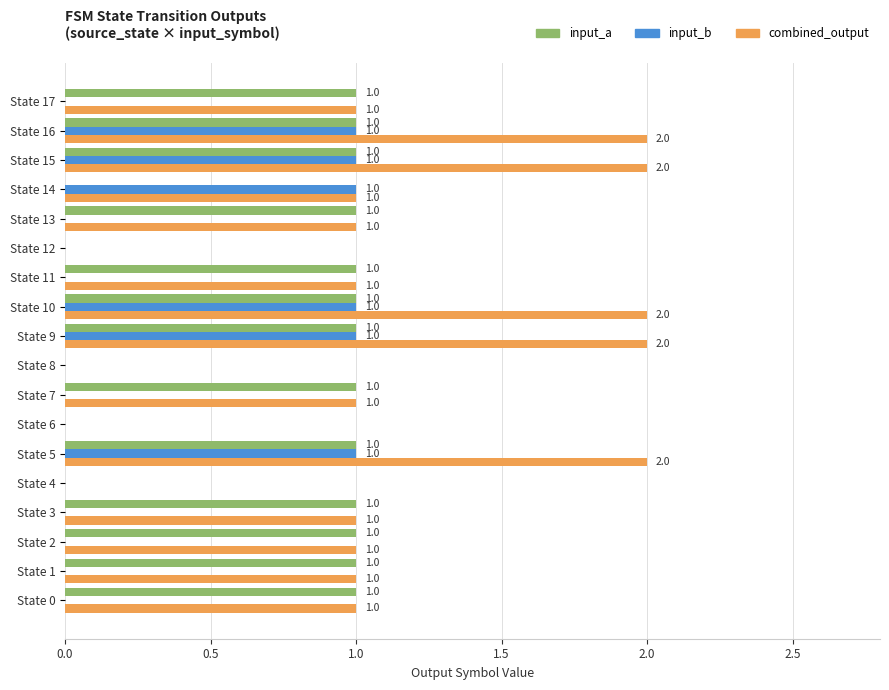

How many input_a values are between 0 and 1?

18